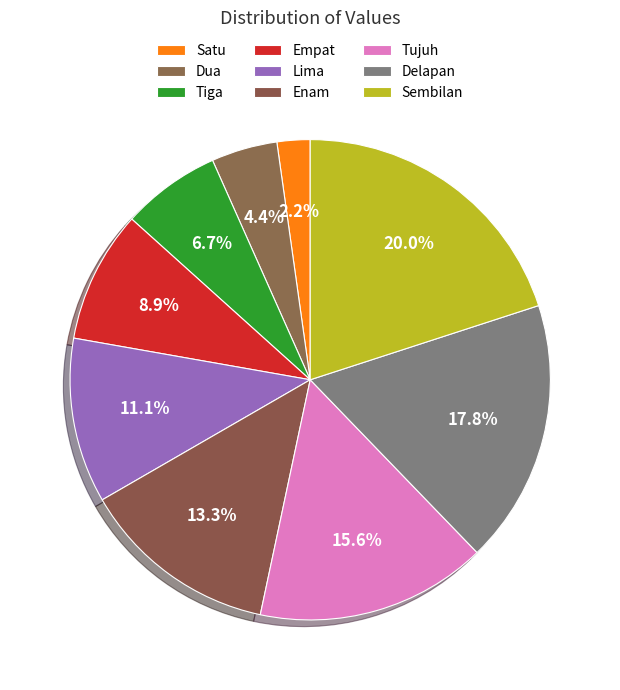

How many segments does this pie chart have?

9